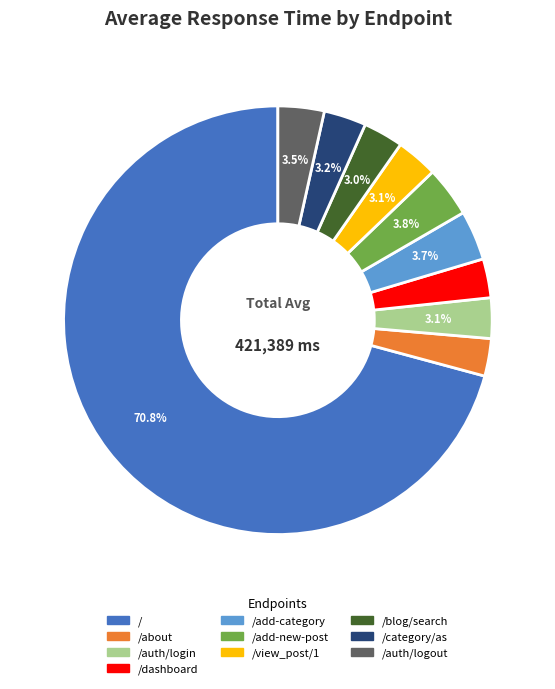

Is there any slice that represents more than half of the pie?

Yes